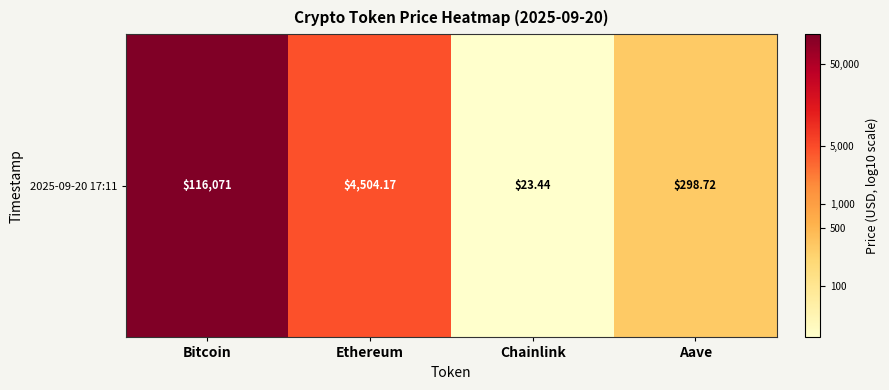

Reading left to right, transcribe all the data shown in this chart.

5.1	3.7	1.4	2.5